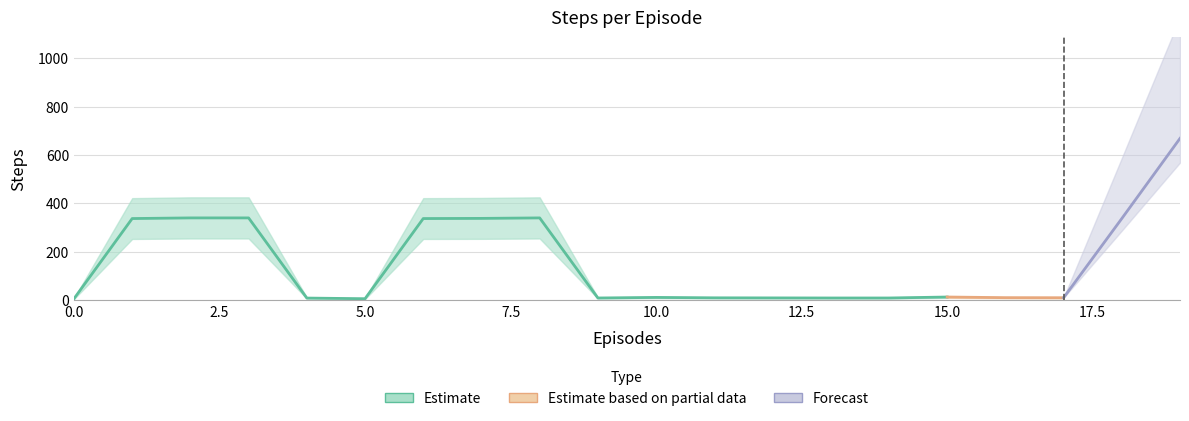

The value at 11 is 22. True or false?

False